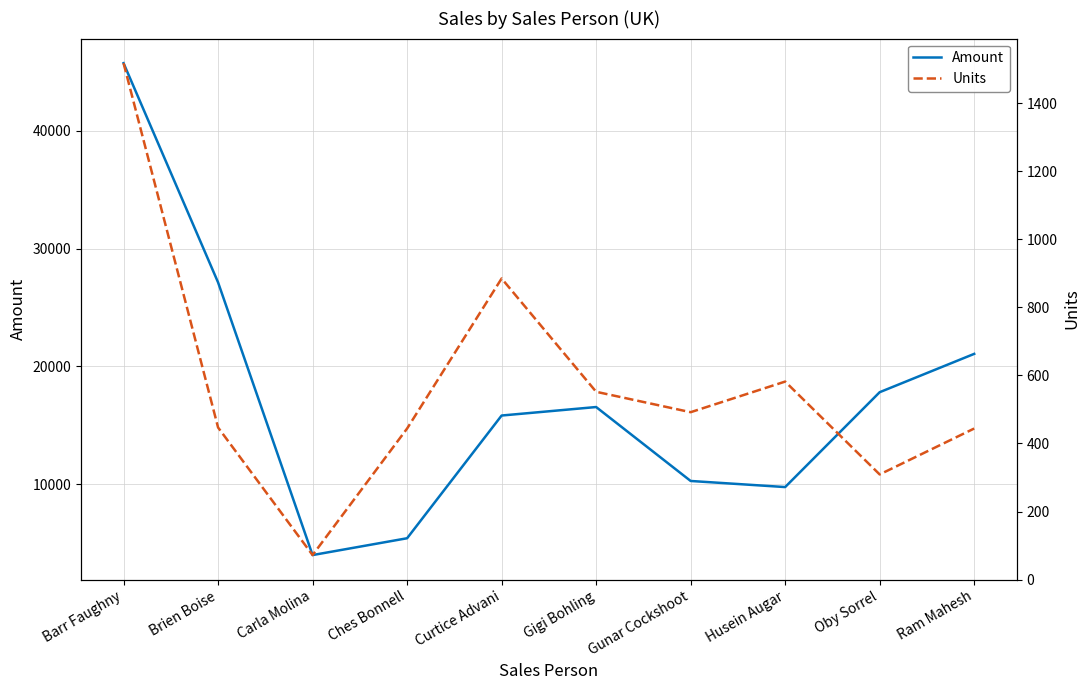

At Curtice Advani, list the series in order from largest to smallest.

Amount, Units